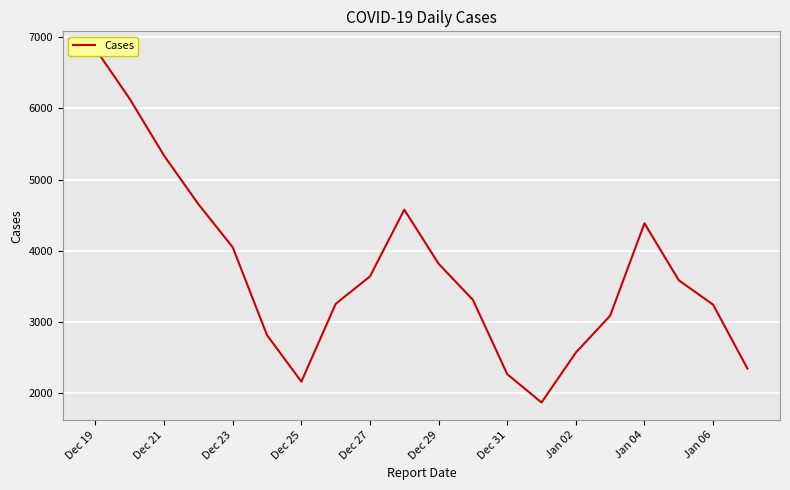

What is the sum of all values?

73942